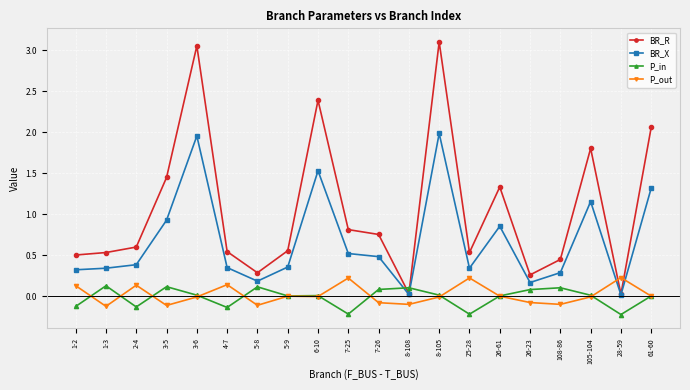

True or false: BR_R has more than 1 interior local peaks.

True